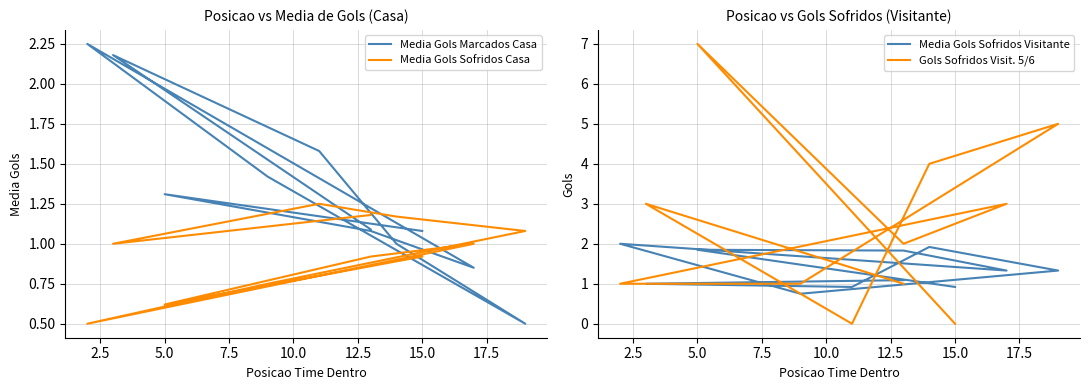

Rank the series by their maximum value, from lowest to highest.

Media Gols Sofridos Casa, Media Gols Sofridos Visitante, Media Gols Marcados Casa, Gols Sofridos Visit. 5/6